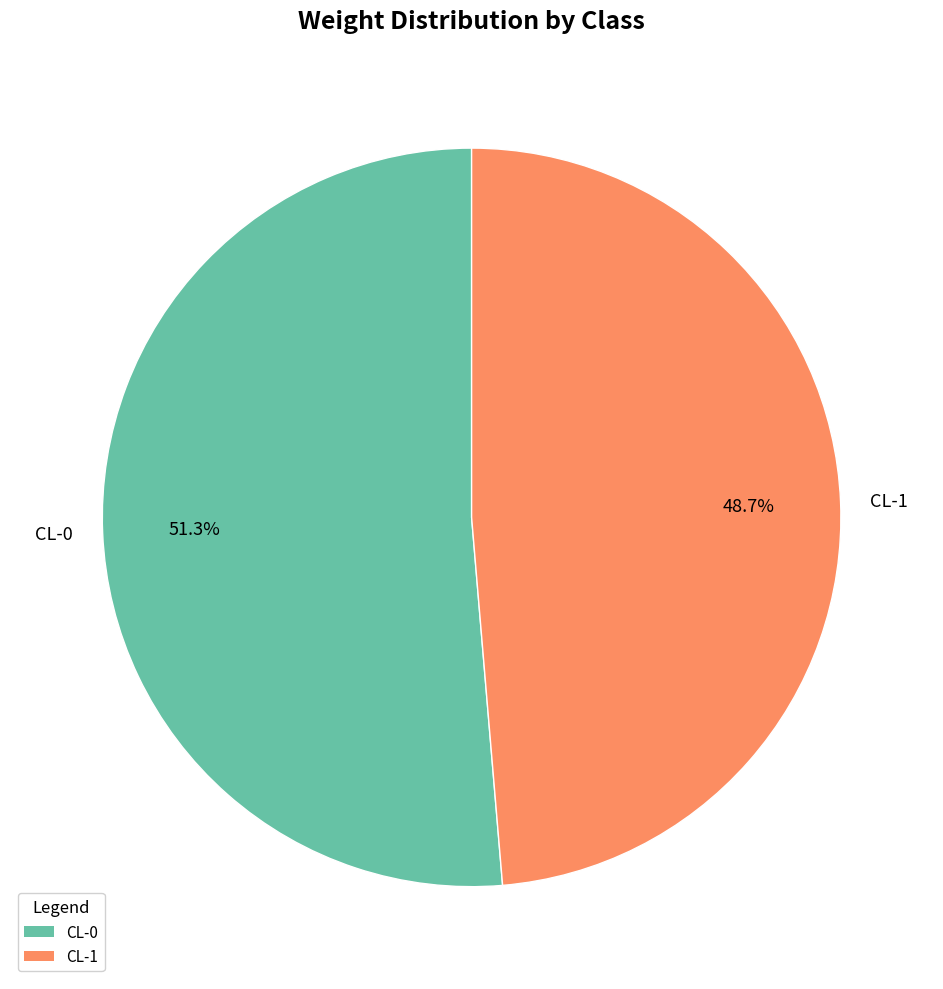

The CL-0 slice represents 43% of the pie. True or false?

False